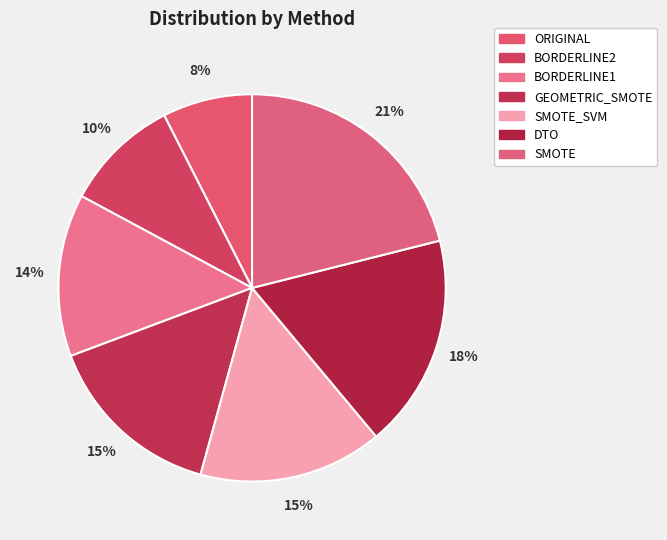

How many slices are in this pie chart?

7